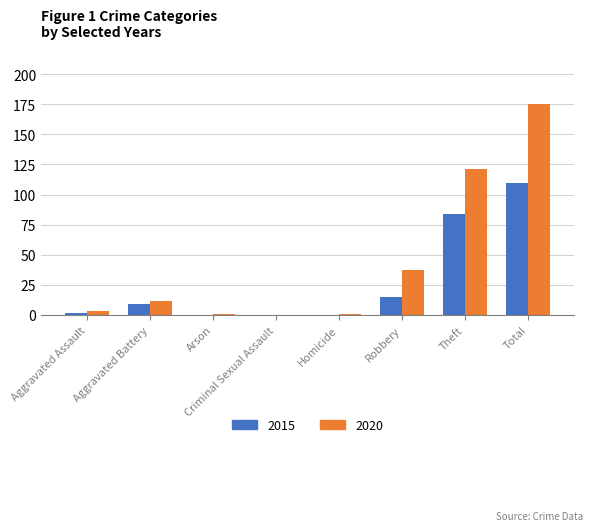

How many series are shown in this chart?

2